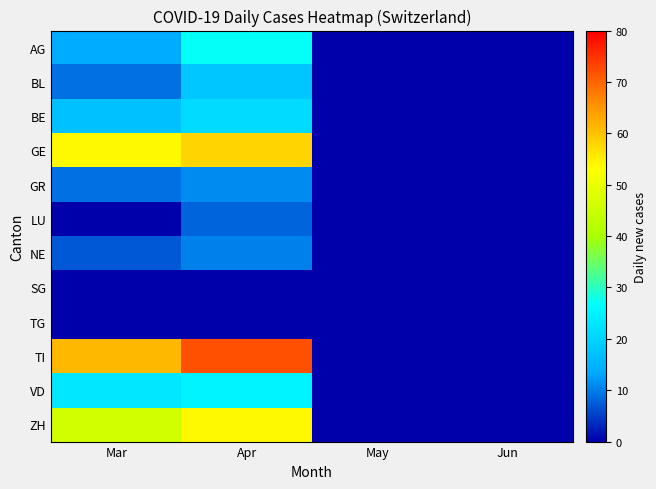

List the series in order of their peak value, highest first.

TI, GE, ZH, AG, VD, BE, BL, GR, NE, LU, SG, TG